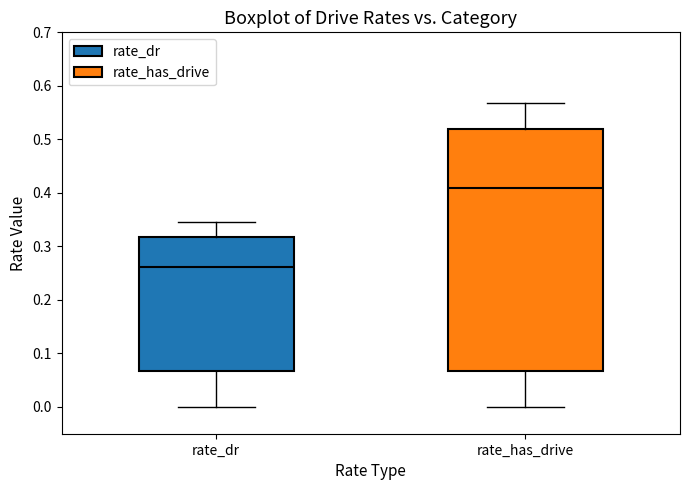

Reading left to right, transcribe this box plot: for each box, give where its median line is, the range the box spans, and where its two whiskers end, as read against the y-axis. The values are not printed on the chart, so give them approximately, as read against the axis.

rate_dr: median 0.26, box 0.07 to 0.32, whiskers 0.00 to 0.35
rate_has_drive: median 0.41, box 0.07 to 0.52, whiskers 0.00 to 0.57